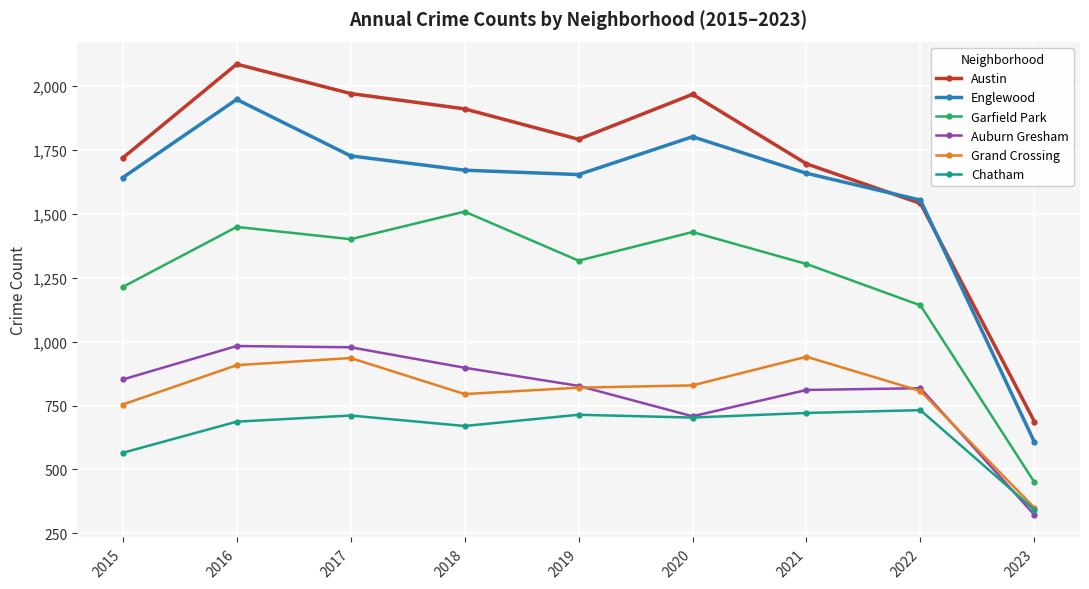

What is the maximum value for Grand Crossing?

941